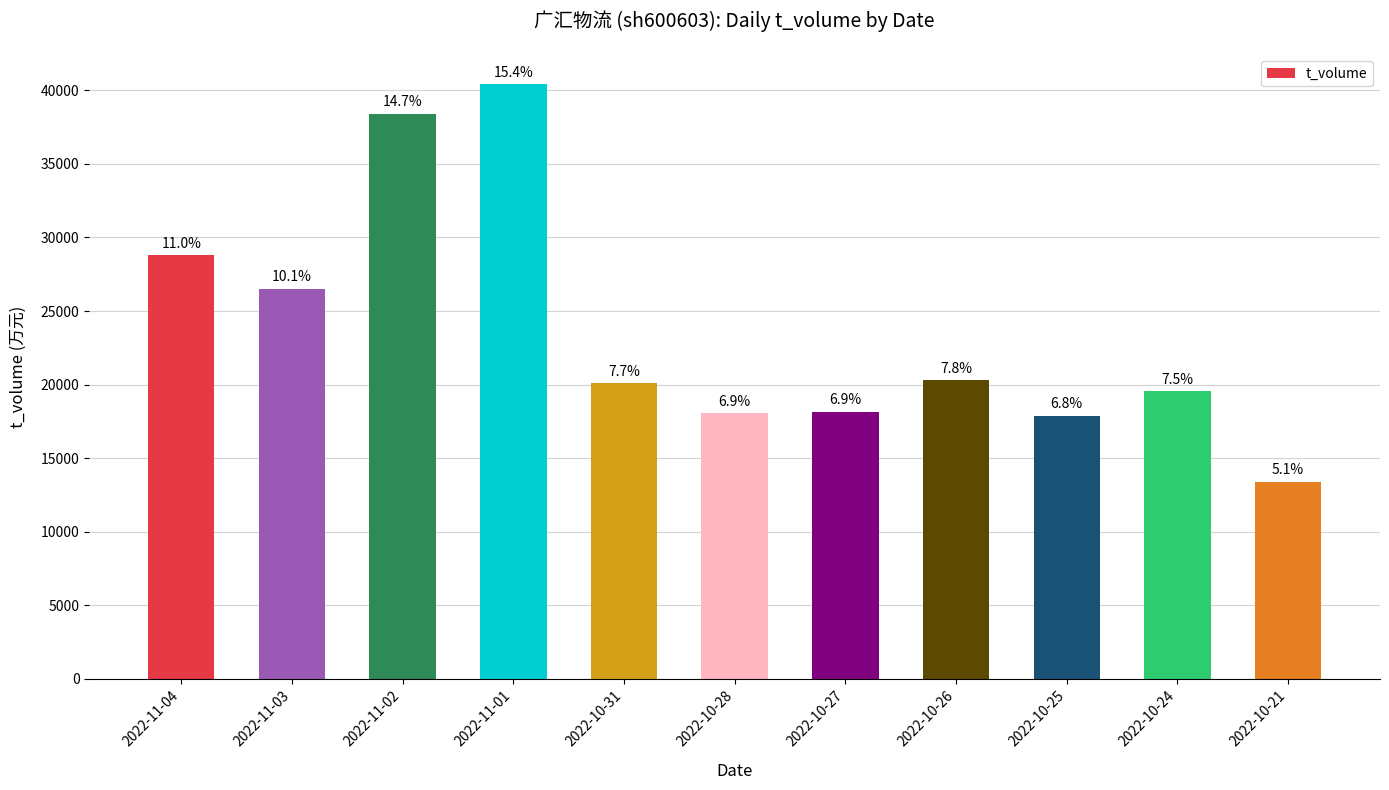

Is it true that the value at 2022-10-25 is 17896?

True